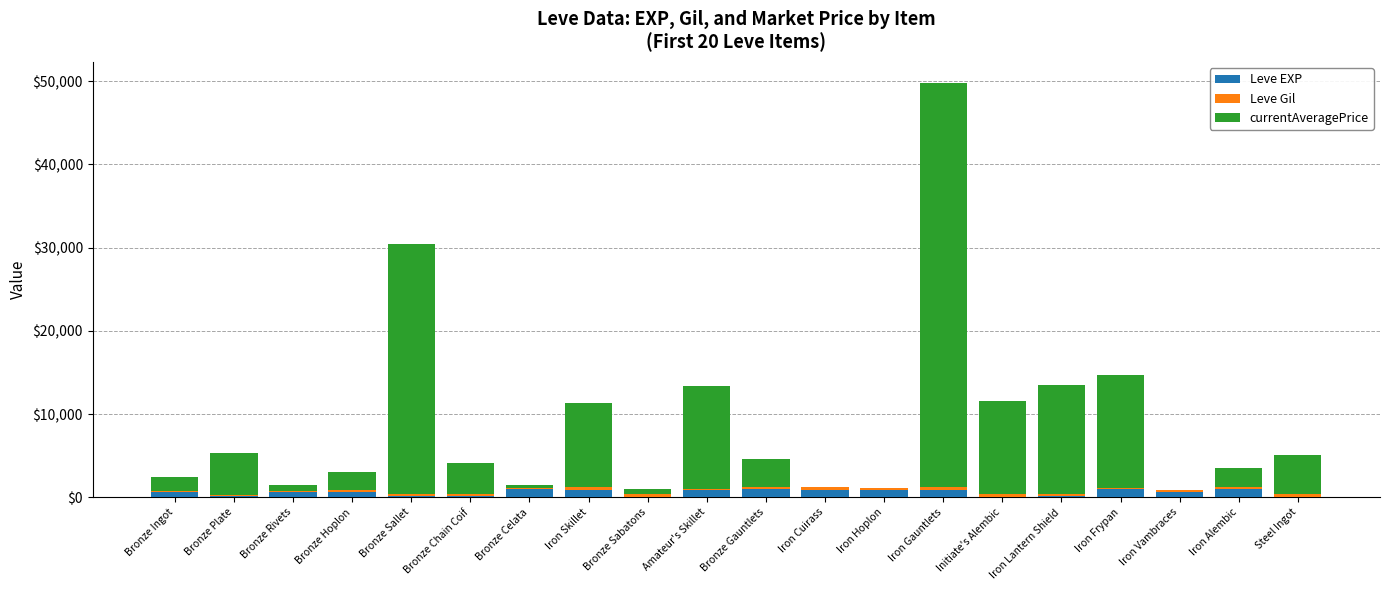

What is the sum of all Leve EXP values?

11930